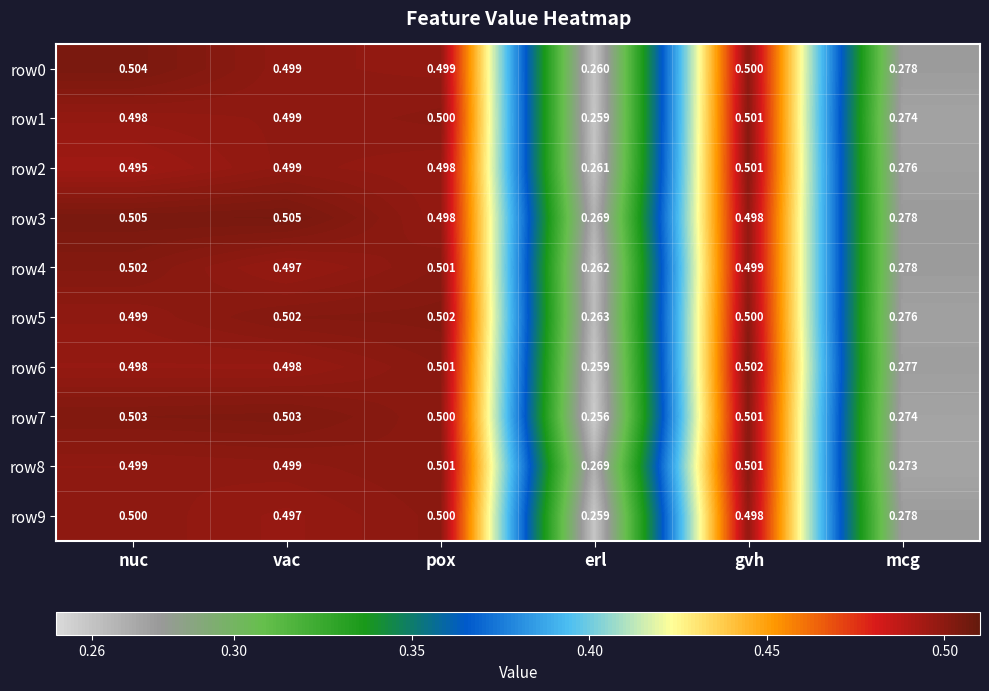

At which label does row2 reach its minimum?

erl